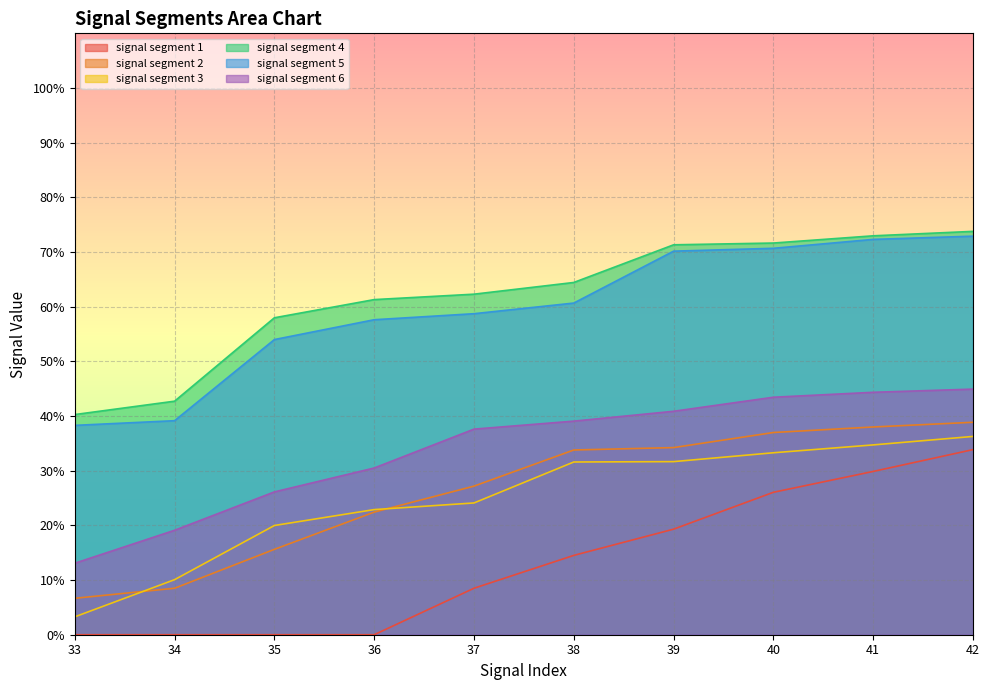

What is the average value of the signal segment 1 series?

0.1